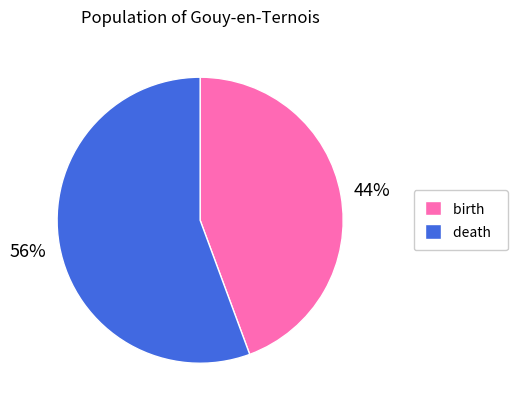

Is the sum of death and birth greater than half?

Yes